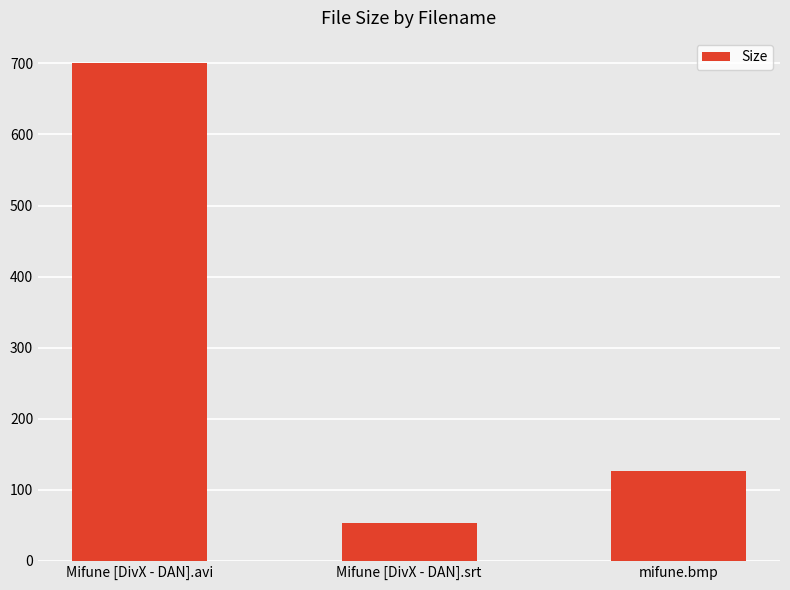

What is the label of the 2nd bar from the right?

Mifune [DivX - DAN].srt